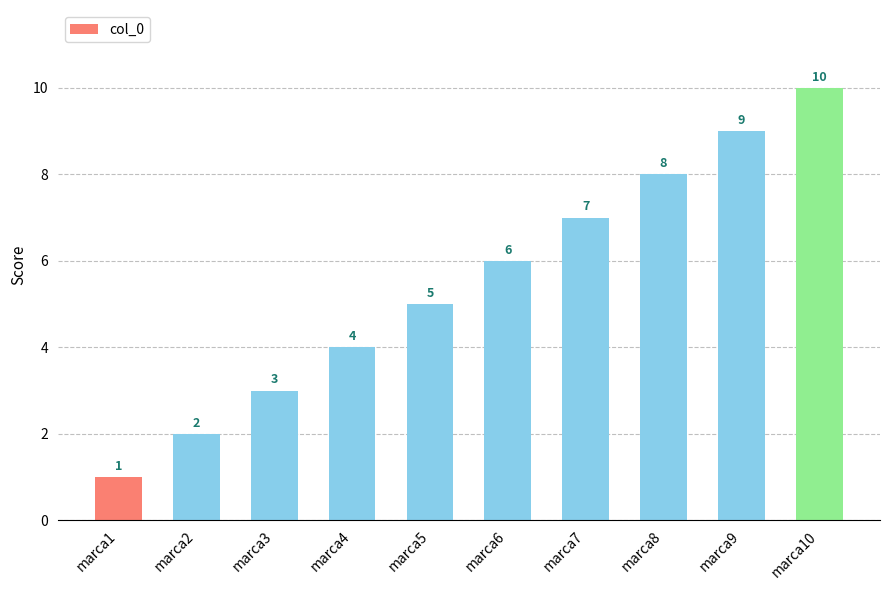

What is the approximate value at marca9?

9